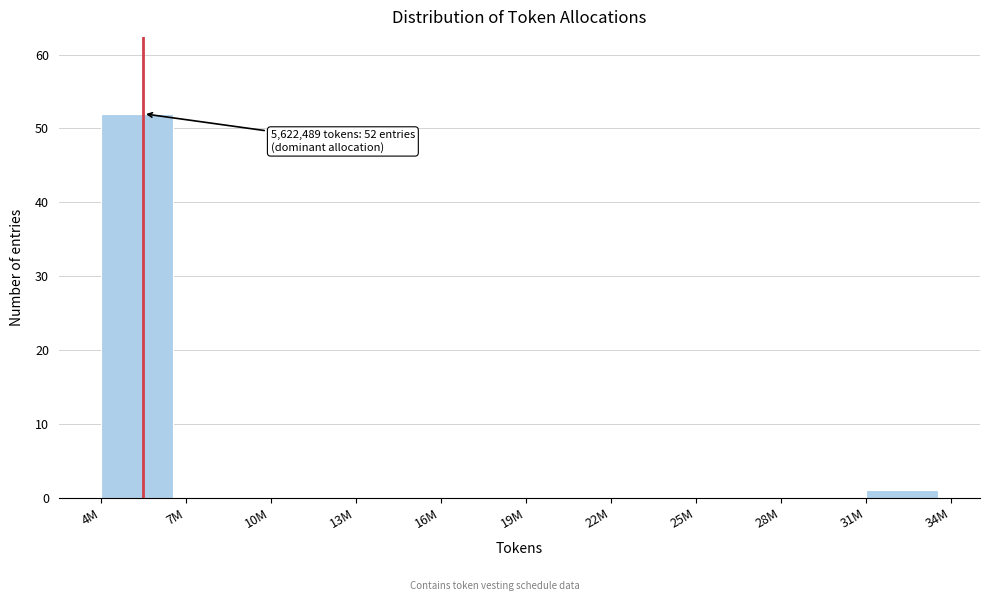

Reading left to right, transcribe all the data shown in this chart.

4M=52	7M=0	10M=0	13M=0	16M=0	19M=0	22M=0	25M=0	28M=0	31M=1